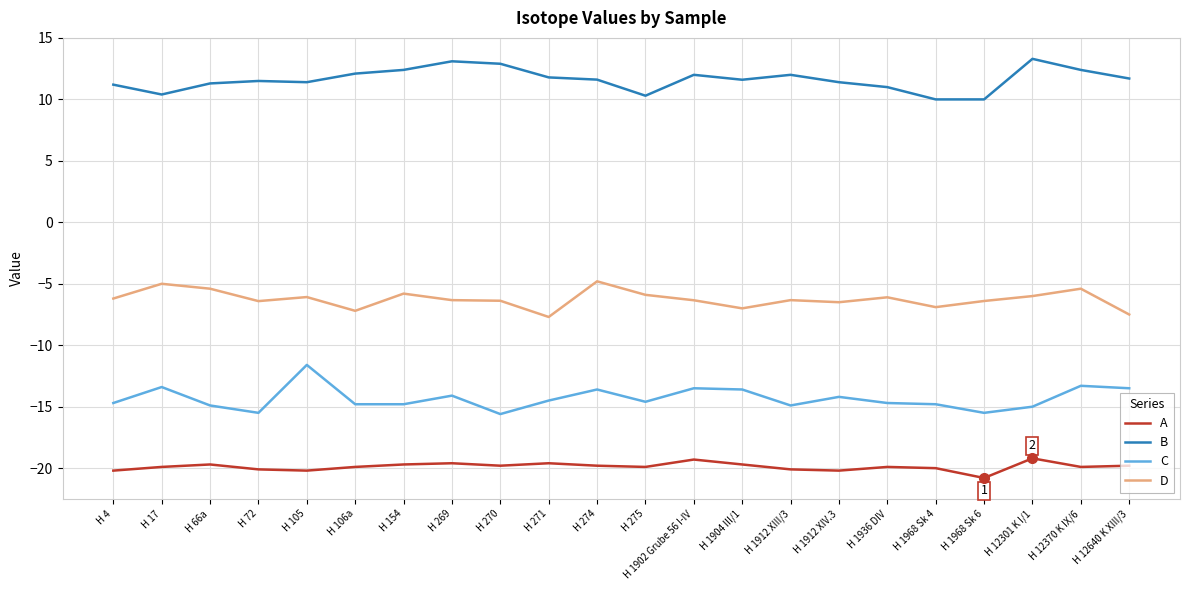

What is the difference between the B values at H 12301 K I/1 and H 66a?

2.0